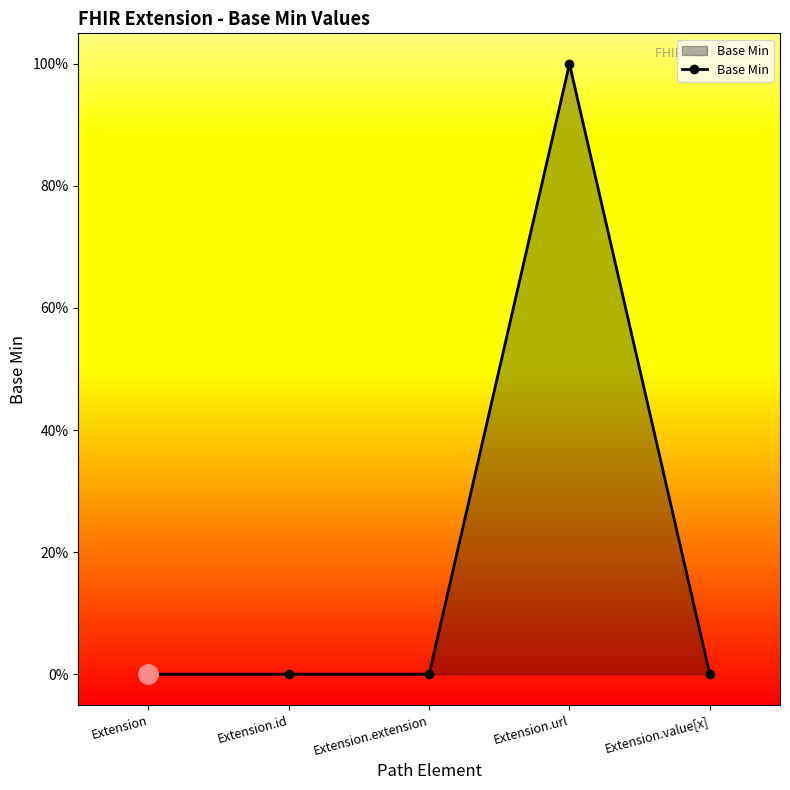

What is the label of the 1st point from the left?

Extension